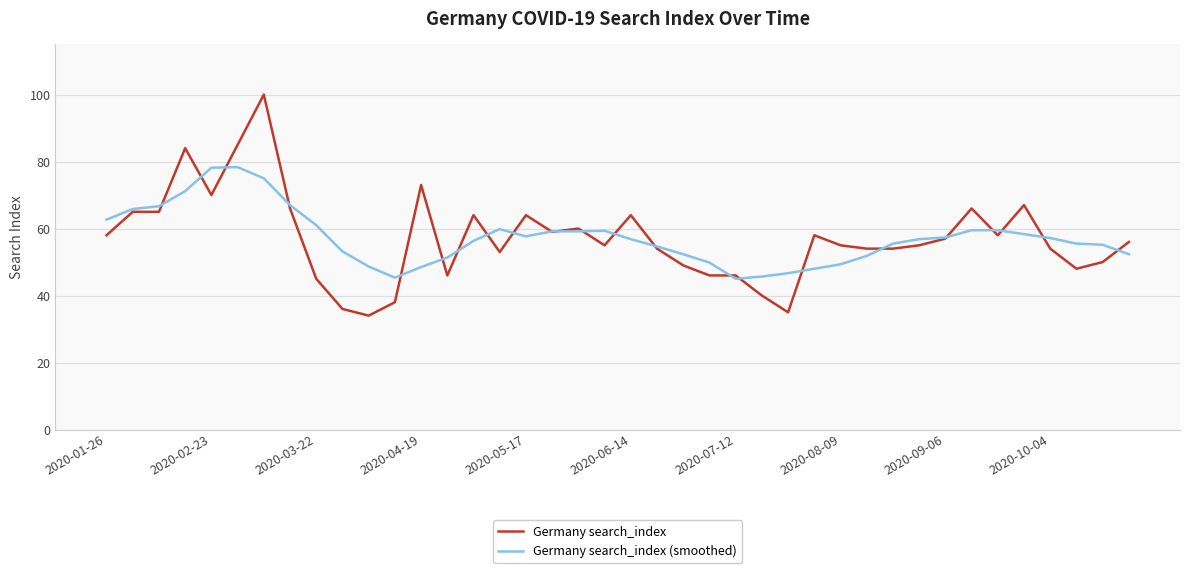

Which series has the widest spread of values?

Germany search_index